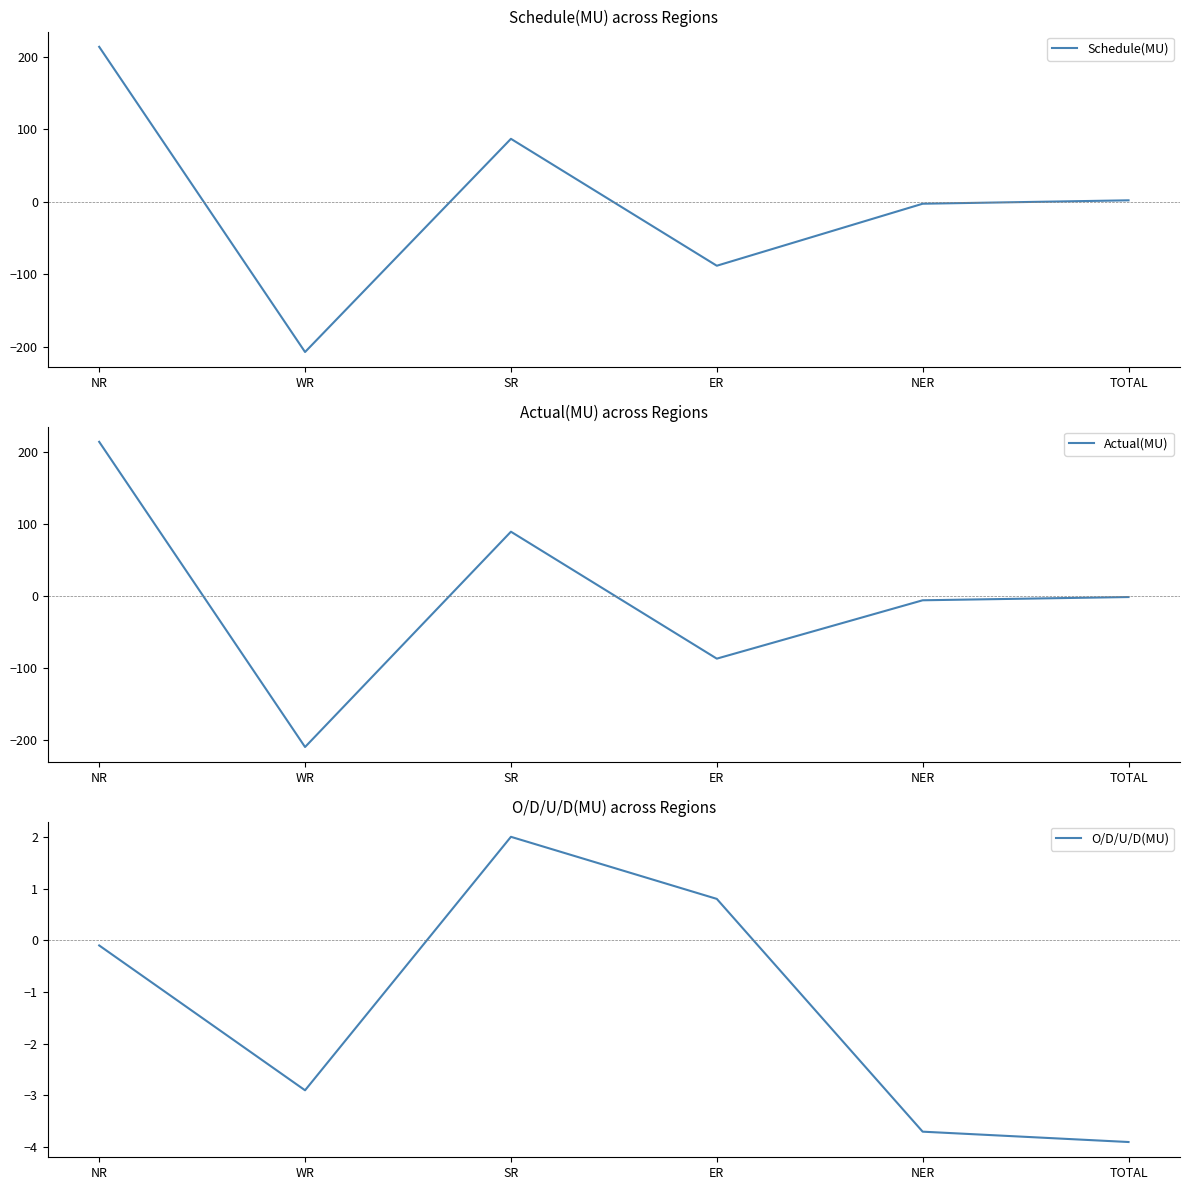

Which series changed the most between WR and ER?

Actual(MU)